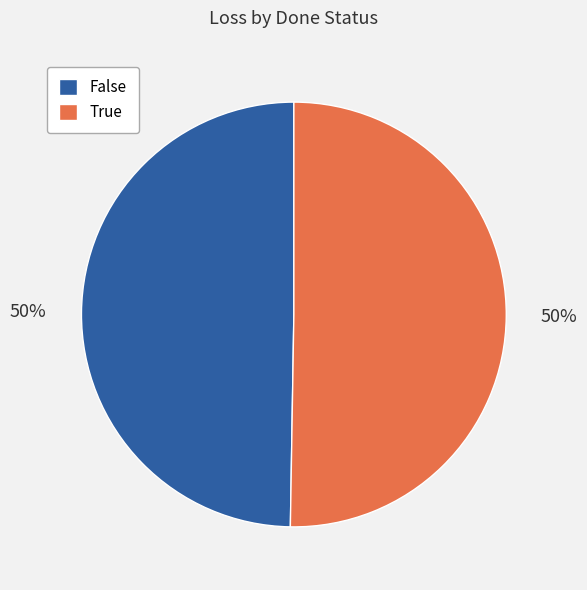

Do True and False together represent more than half of the pie?

Yes